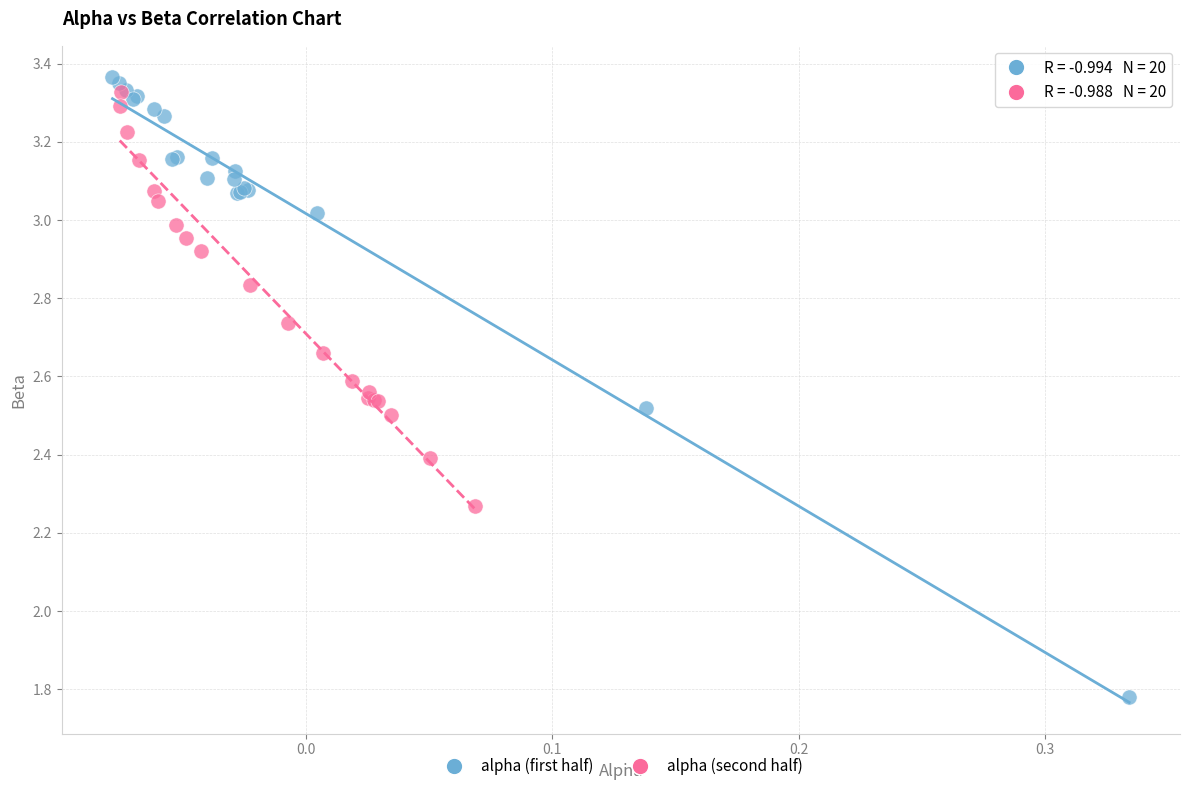

Which series has the largest Y range (max minus min)?

alpha (first half)